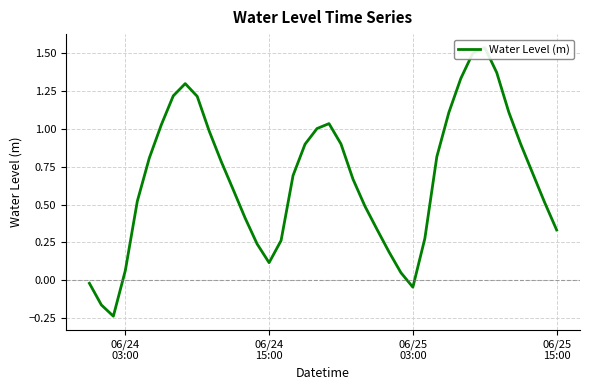

Count the number of data series in this chart.

1